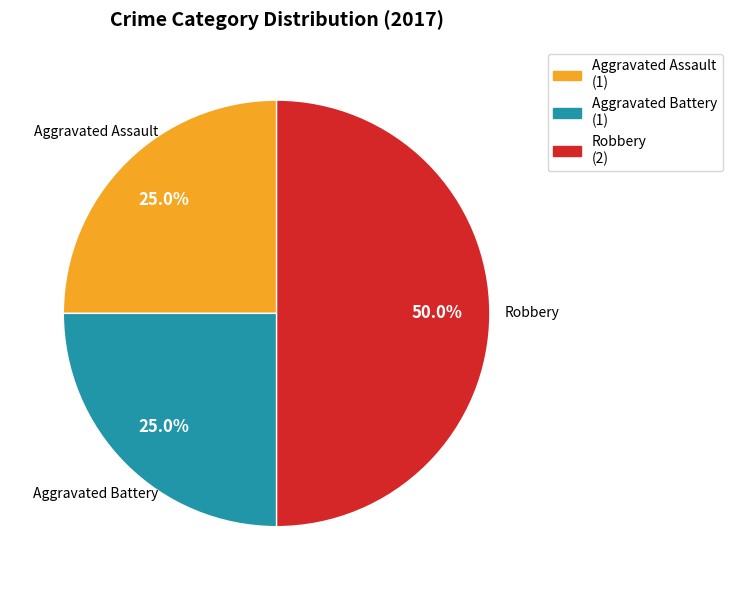

How many segments does this pie chart have?

3